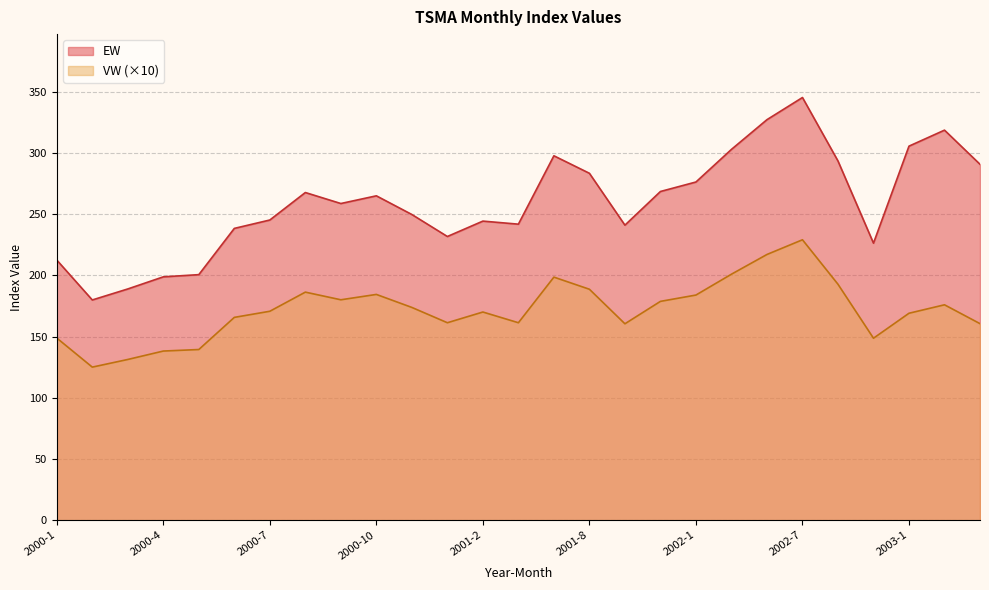

True or false: EW and VW intersect in this chart.

False